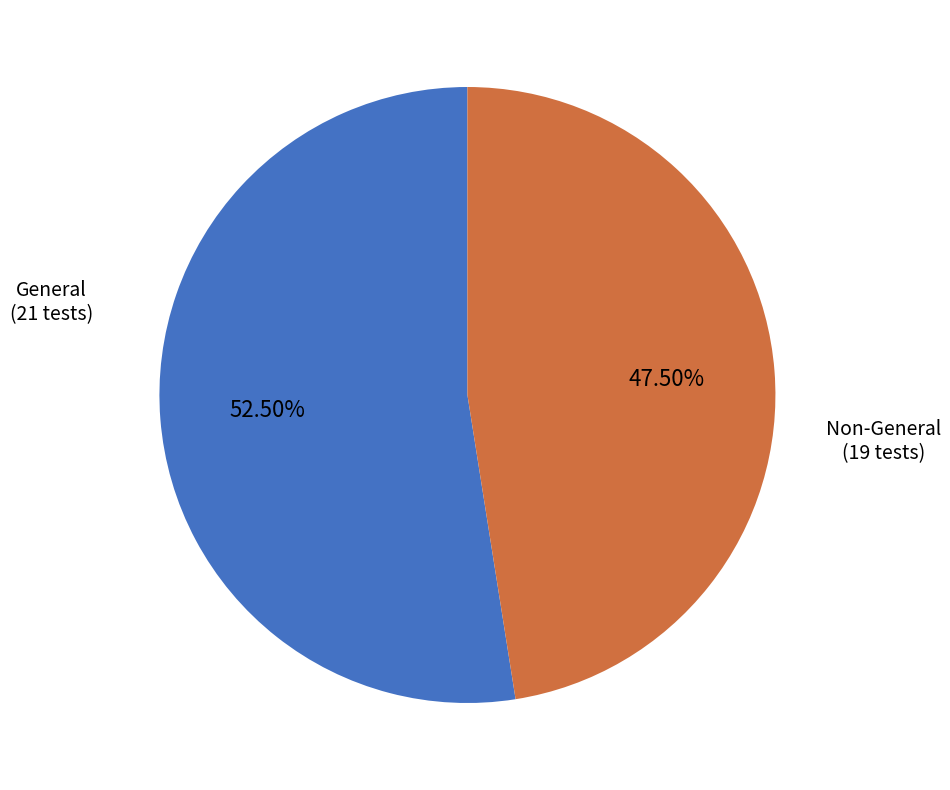

Between Non-General and General, which is larger?

General